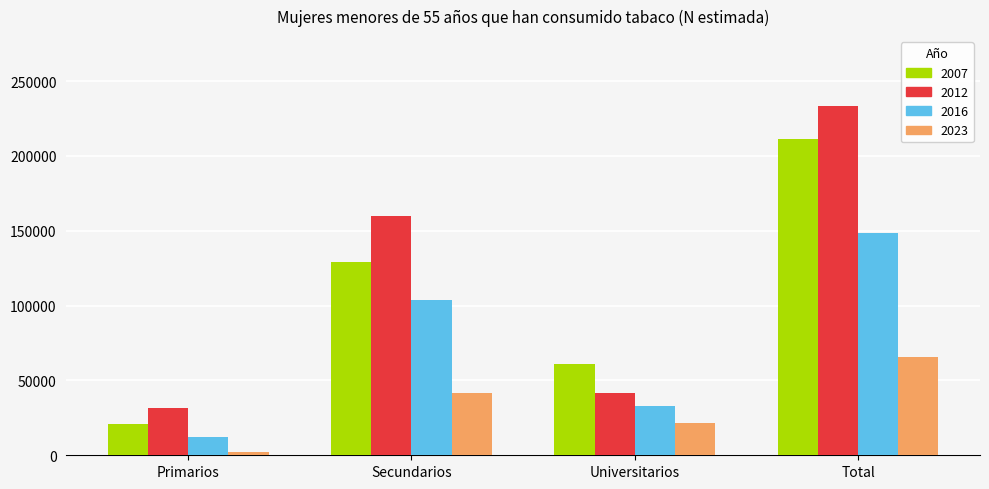

Reading left to right, list all the values displayed in this chart.

2007: Primarios=21184	Secundarios=129046	Universitarios=60949	Total=211178
2012: Primarios=31632	Secundarios=159812	Universitarios=41717	Total=233161
2016: Primarios=12168	Secundarios=103472	Universitarios=33000	Total=148640
2023: Primarios=2422	Secundarios=41728	Universitarios=21531	Total=65682